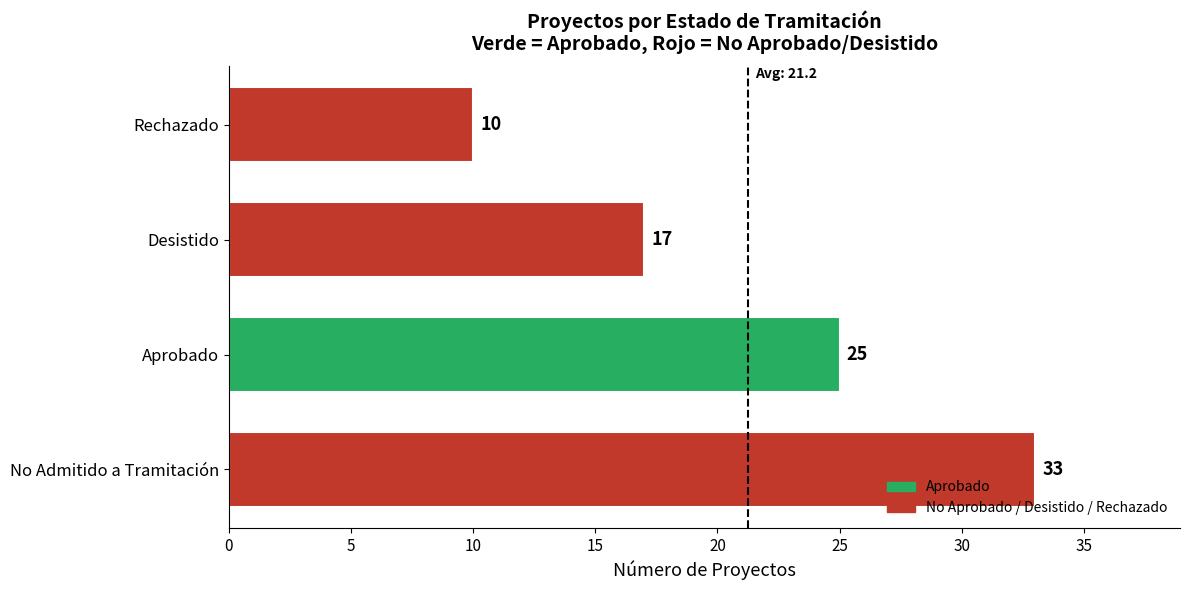

At which category does the chart reach its minimum across all series?

Rechazado